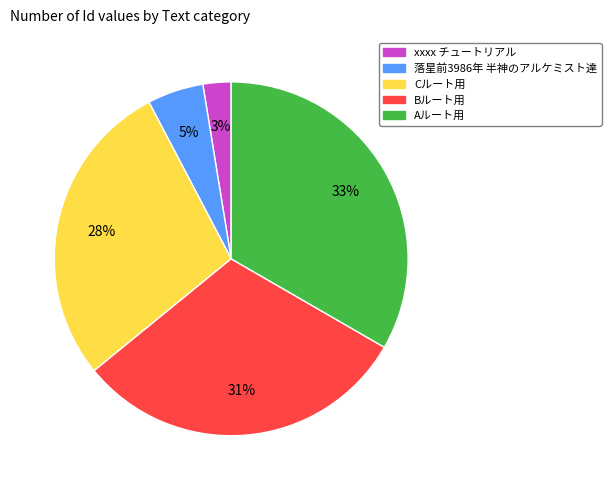

What percentage is the xxxx チュートリアル slice, to the nearest percent?

3%